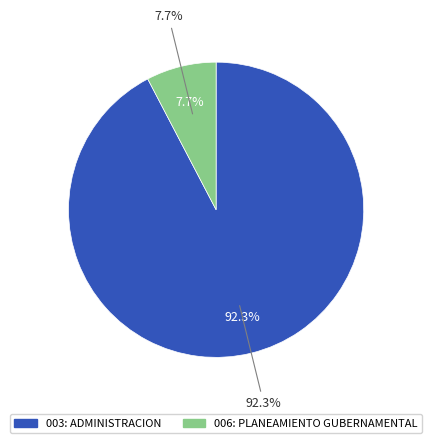

The 006: PLANEAMIENTO GUBERNAMENTAL slice represents 17% of the pie. True or false?

False